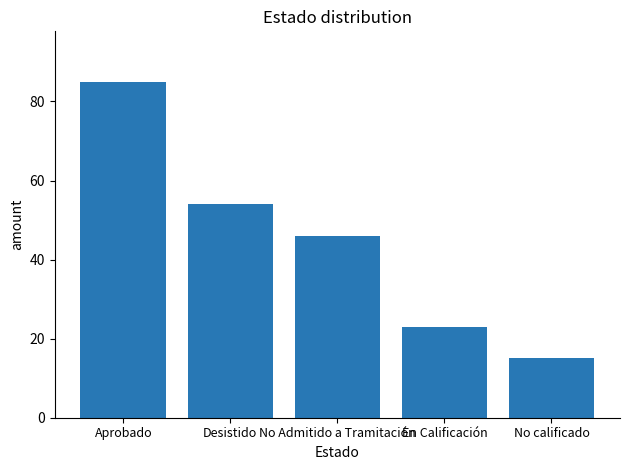

What is the label of the 1st bar from the right?

No calificado